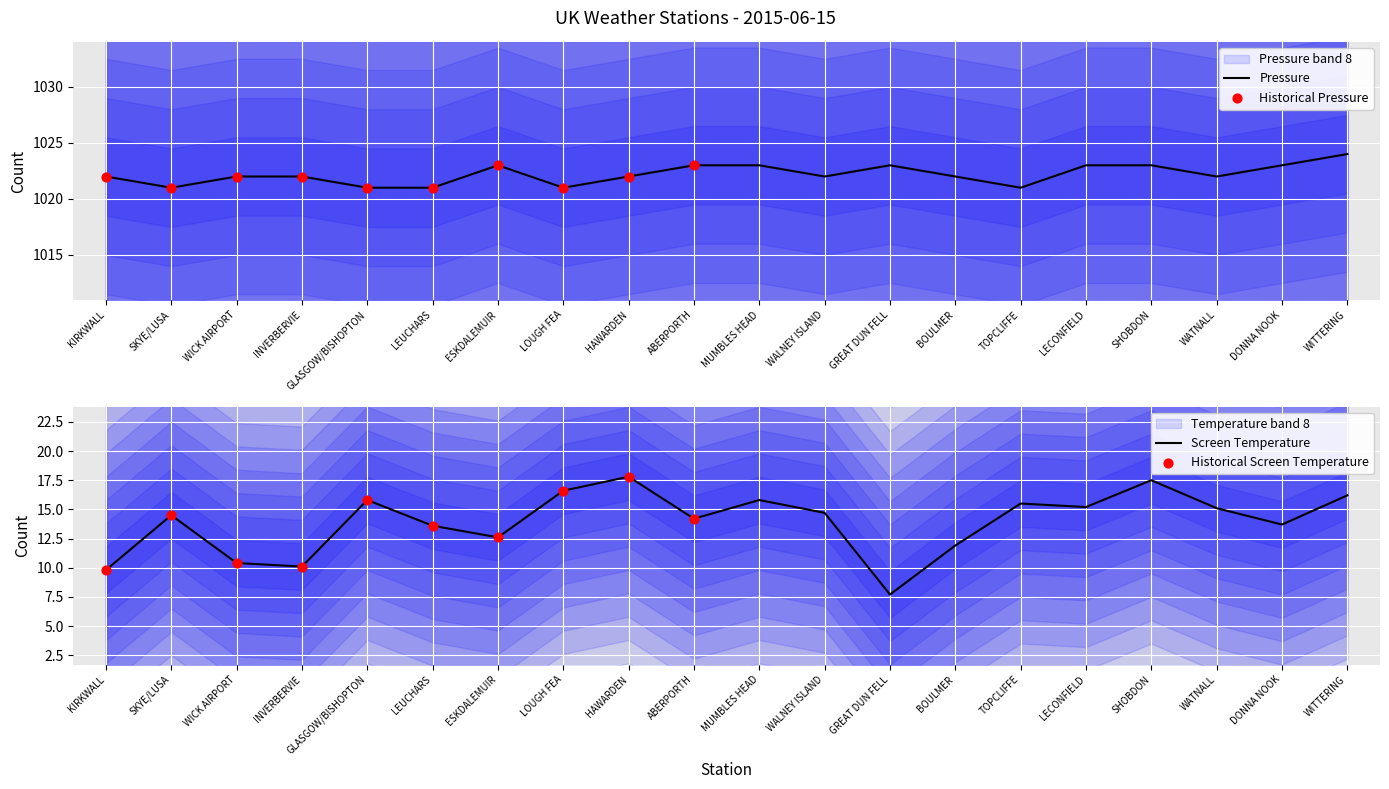

Which series has the largest Y range (max minus min)?

Avg Screen Temperature